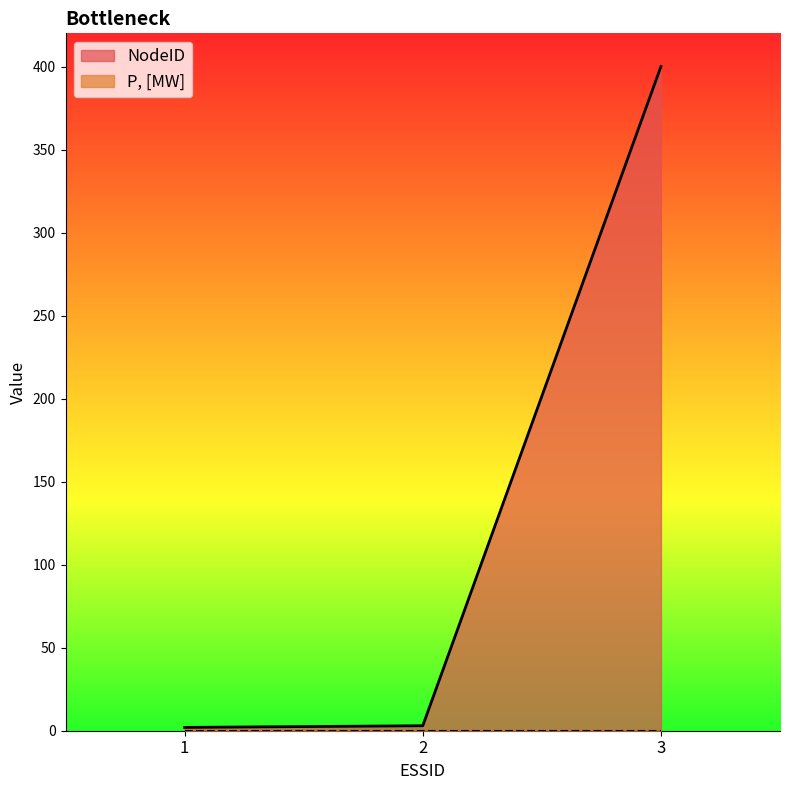

Where does the data first go above 3?

3